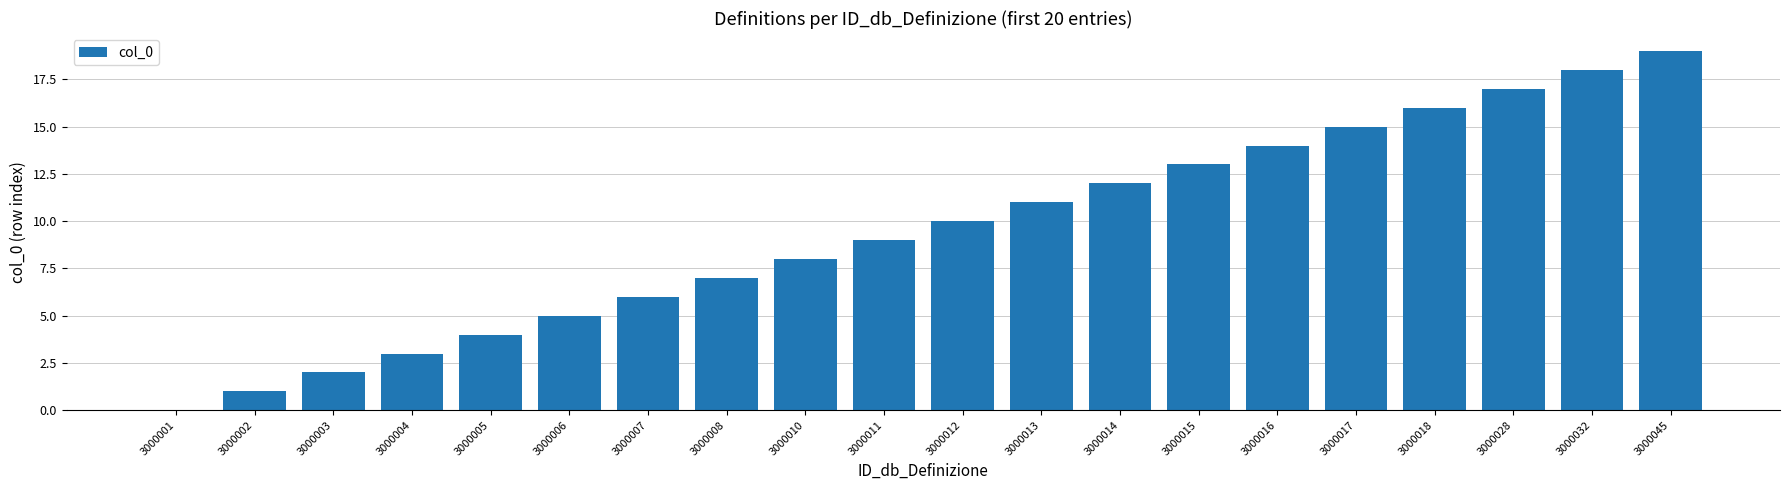

The value at 3000002 is 1. True or false?

True